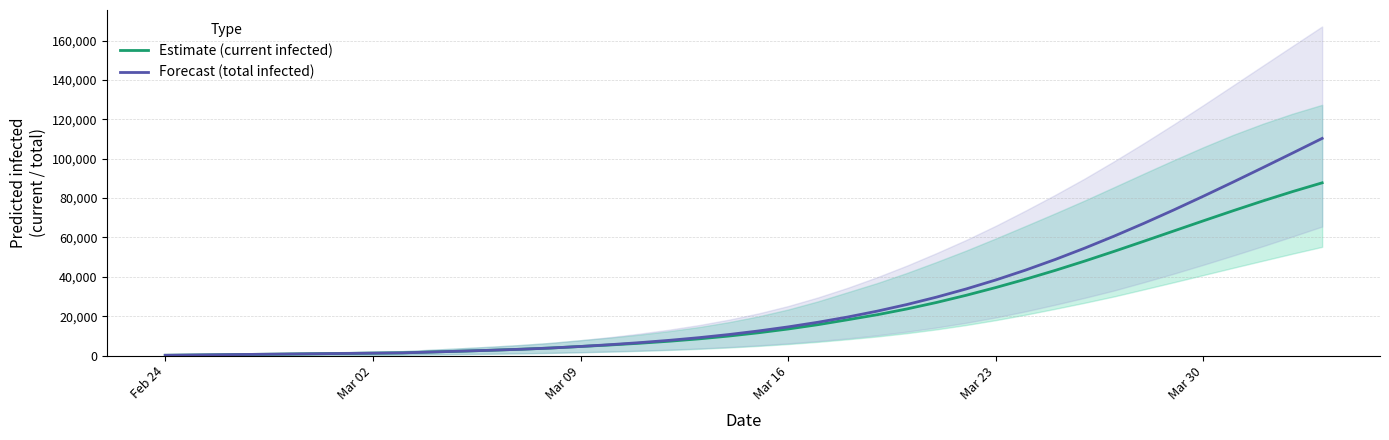

What is the difference between the maximum and second lowest values in the Forecast (total infected) series?

110028